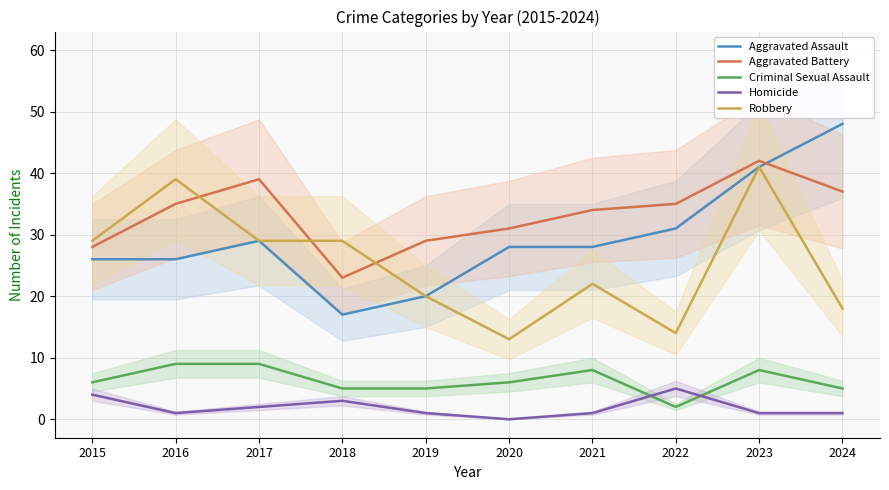

Reading right to left, what are all the values shown in this chart?

Aggravated Assault: 2024=48	2023=41	2022=31	2021=28	2020=28	2019=20	2018=17	2017=29	2016=26	2015=26
Aggravated Battery: 2024=37	2023=42	2022=35	2021=34	2020=31	2019=29	2018=23	2017=39	2016=35	2015=28
Criminal Sexual Assault: 2024=5	2023=8	2022=2	2021=8	2020=6	2019=5	2018=5	2017=9	2016=9	2015=6
Homicide: 2024=1	2023=1	2022=5	2021=1	2020=0	2019=1	2018=3	2017=2	2016=1	2015=4
Robbery: 2024=18	2023=41	2022=14	2021=22	2020=13	2019=20	2018=29	2017=29	2016=39	2015=29